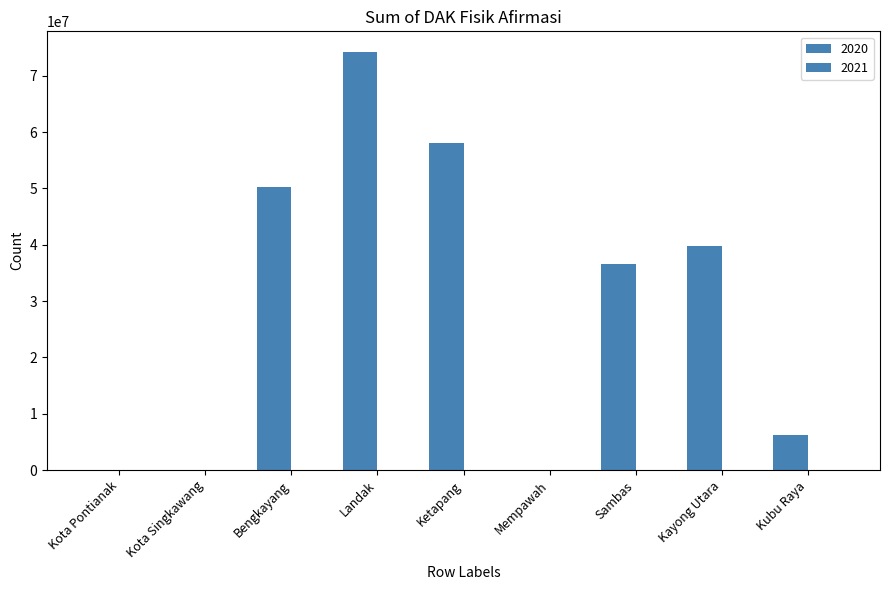

Read the value at Kayong Utara.

39797258